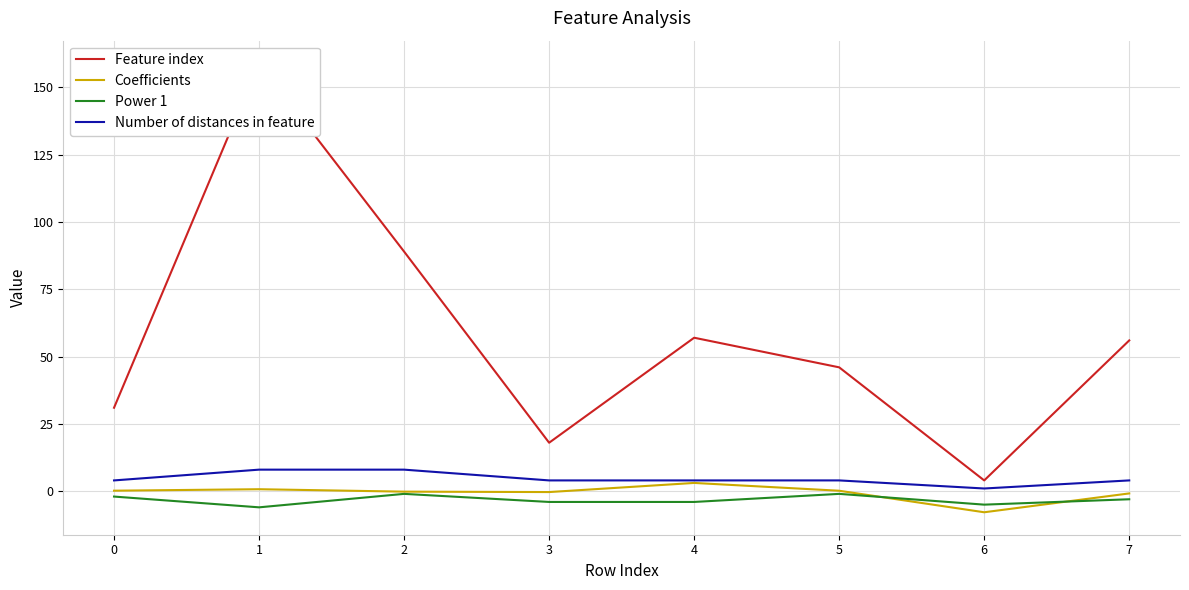

The Number of distances in feature series shows 4.0 at 5. True or false?

True